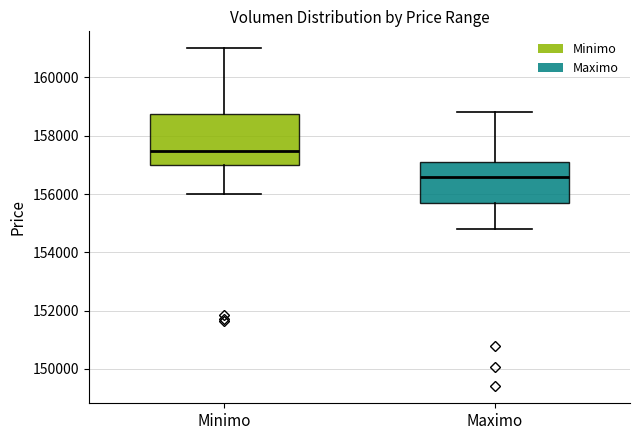

Which box is the tallest, from its lower edge to its upper edge?

Minimo